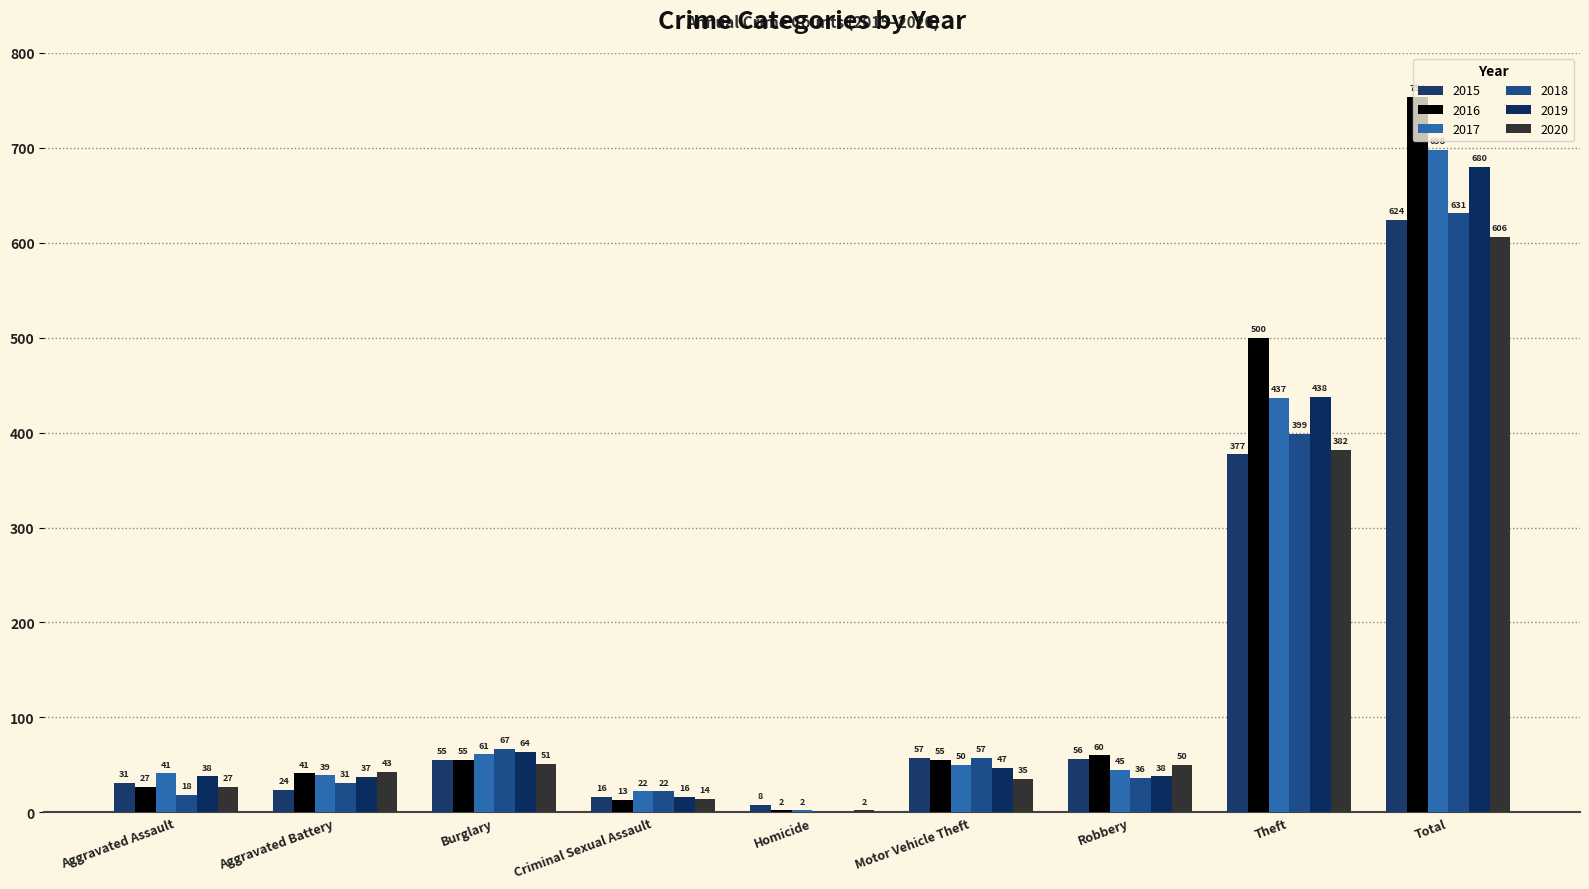

How many distinct data groups are displayed?

6